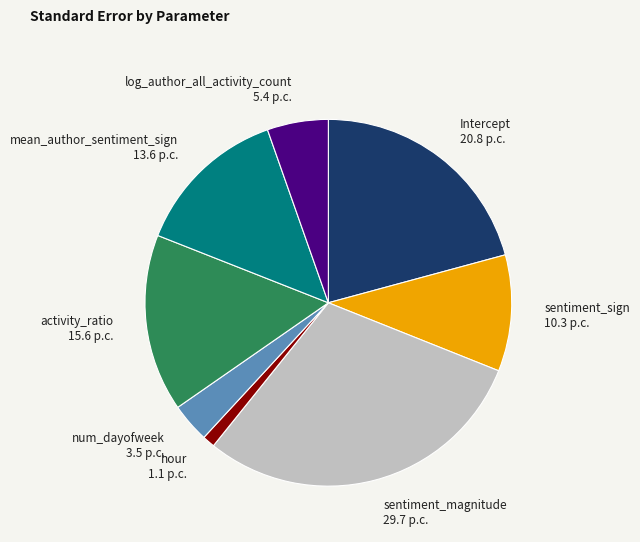

Rank the categories by value from highest to lowest.

sentiment_magnitude, Intercept, activity_ratio, mean_author_sentiment_sign, sentiment_sign, log_author_all_activity_count, num_dayofweek, hour